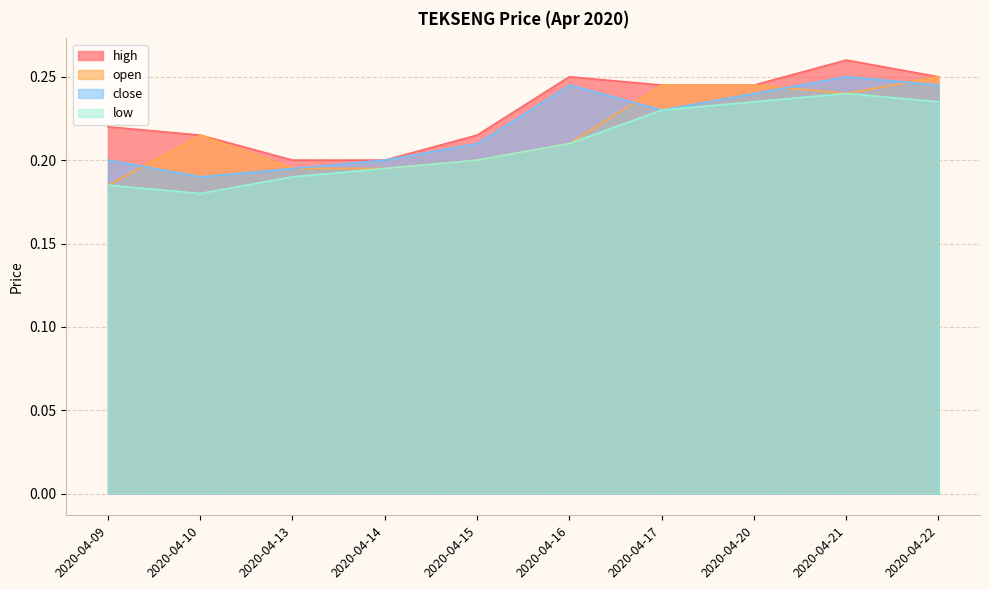

How many lines are shown in the chart?

4